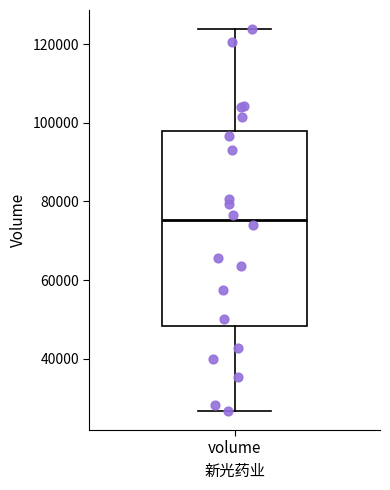

Where does the median line of the box for volume sit on the y-axis? The values are not printed on the chart, so give them approximately, as read against the axis.

76000